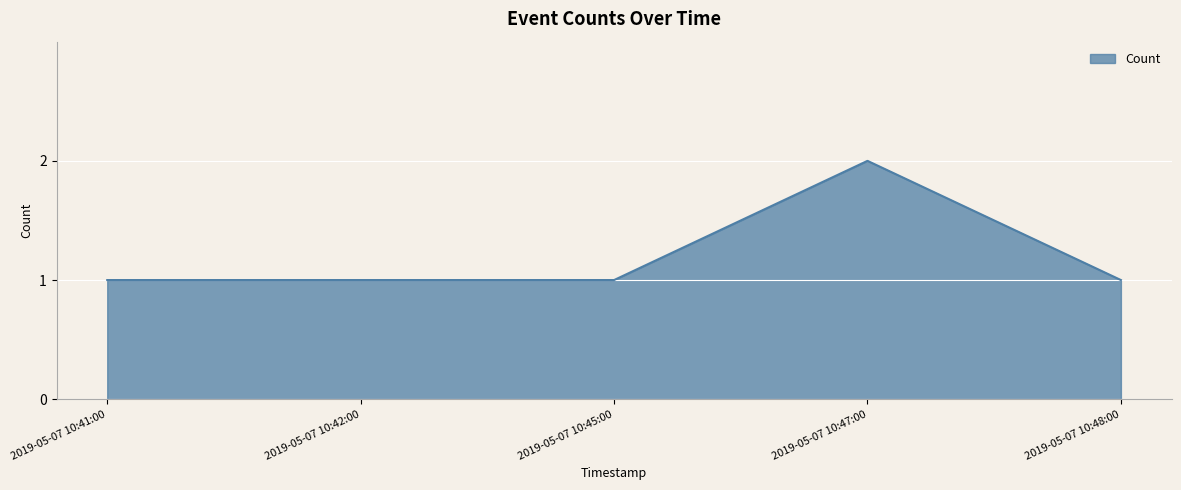

Reading left to right, list all the values displayed in this chart.

1	1	1	2	1